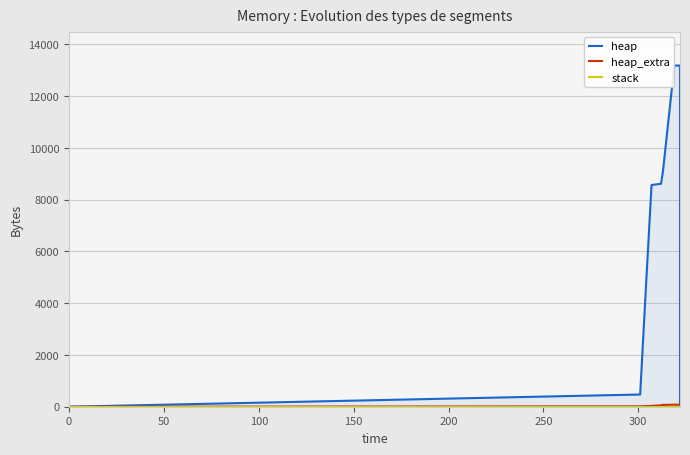

What are all the series names shown in the legend?

heap, heap_extra, stack